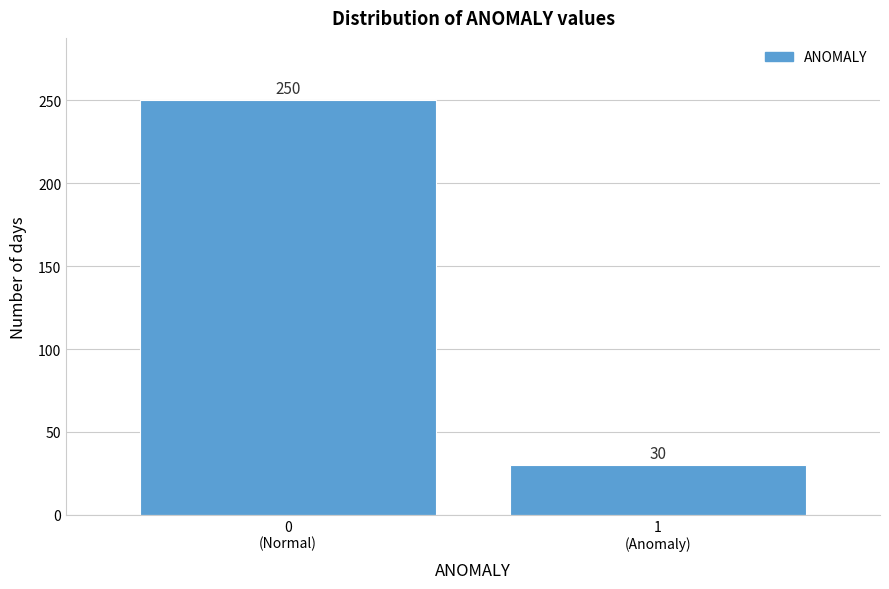

Reading left to right, transcribe all the data shown in this chart.

250	30